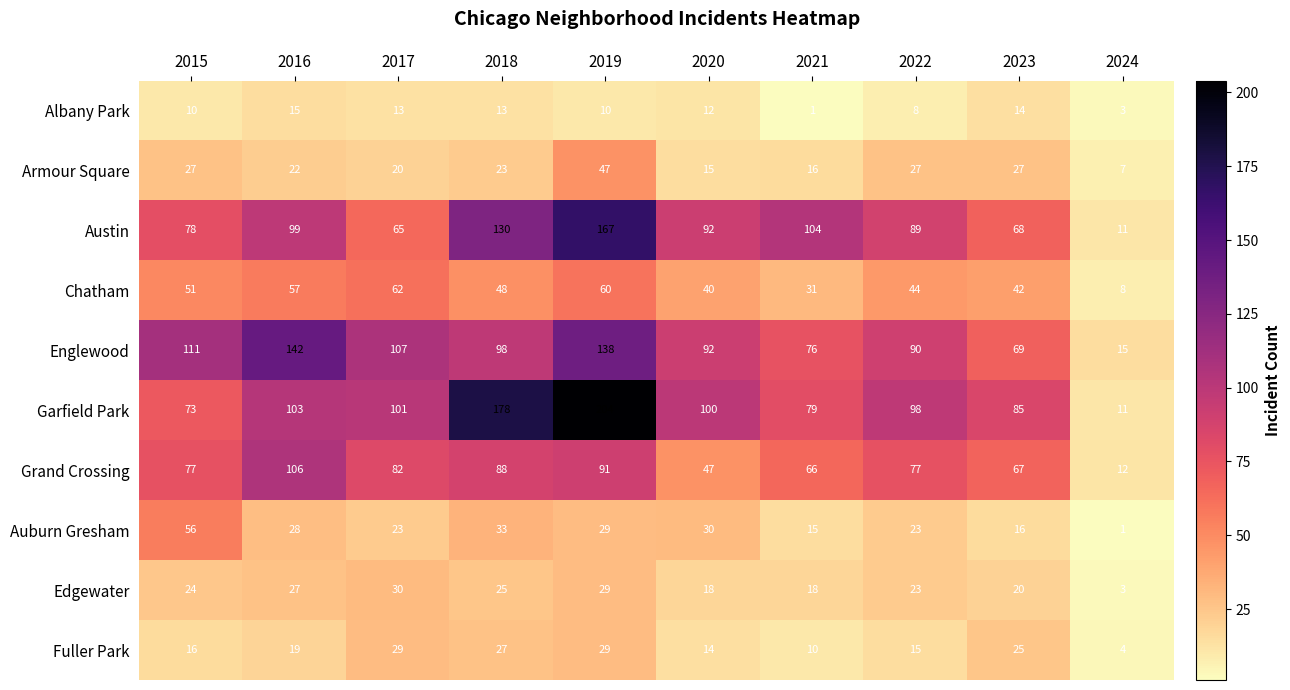

What is the total value across all series at 2022?

494